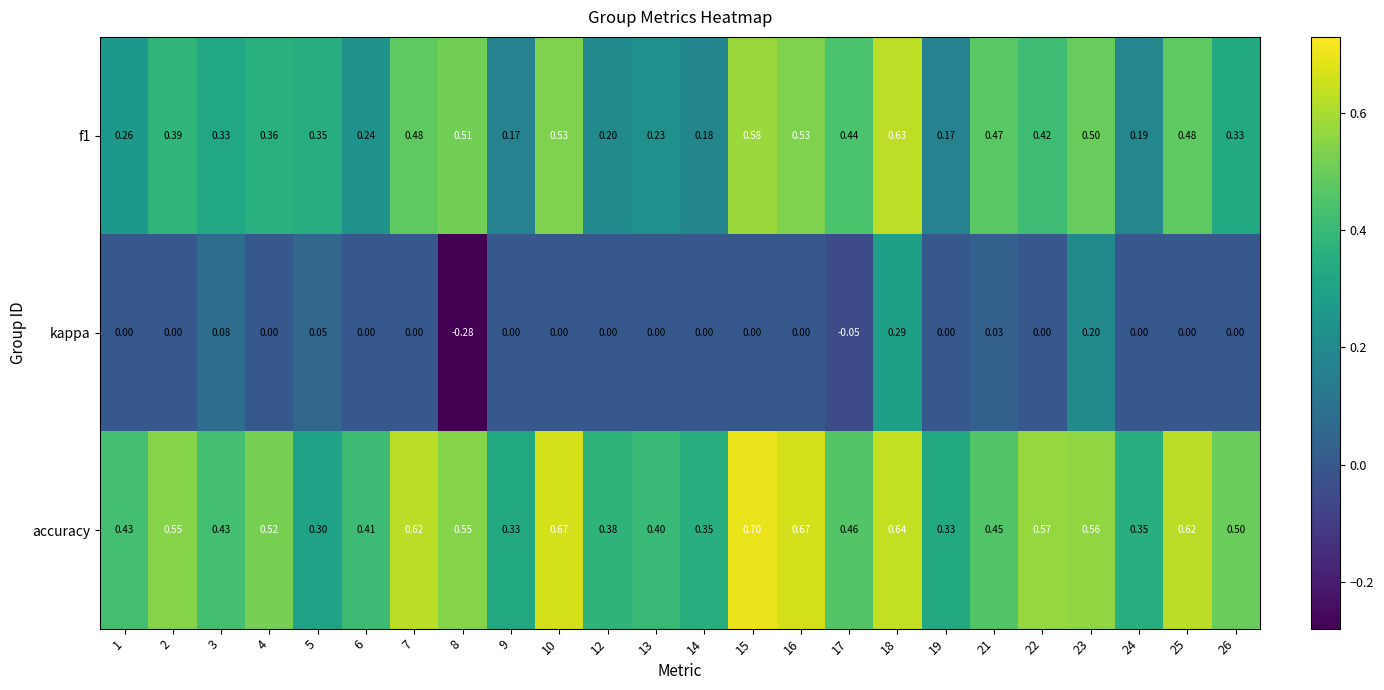

Which series has the largest total across all categories?

accuracy